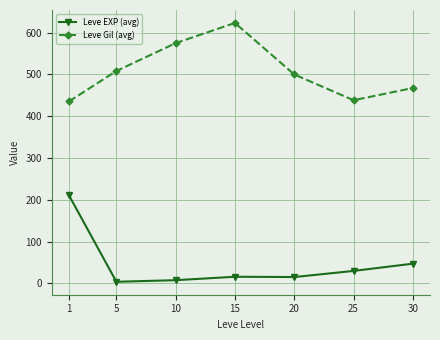

List the series in order of their peak value, highest first.

Leve Gil (avg), Leve EXP (avg)